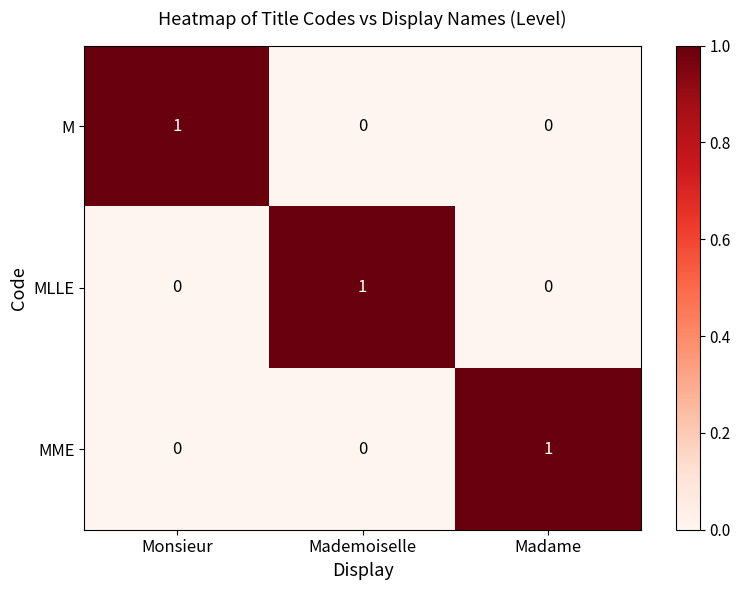

Is it true that M equals 0 at Mademoiselle?

True